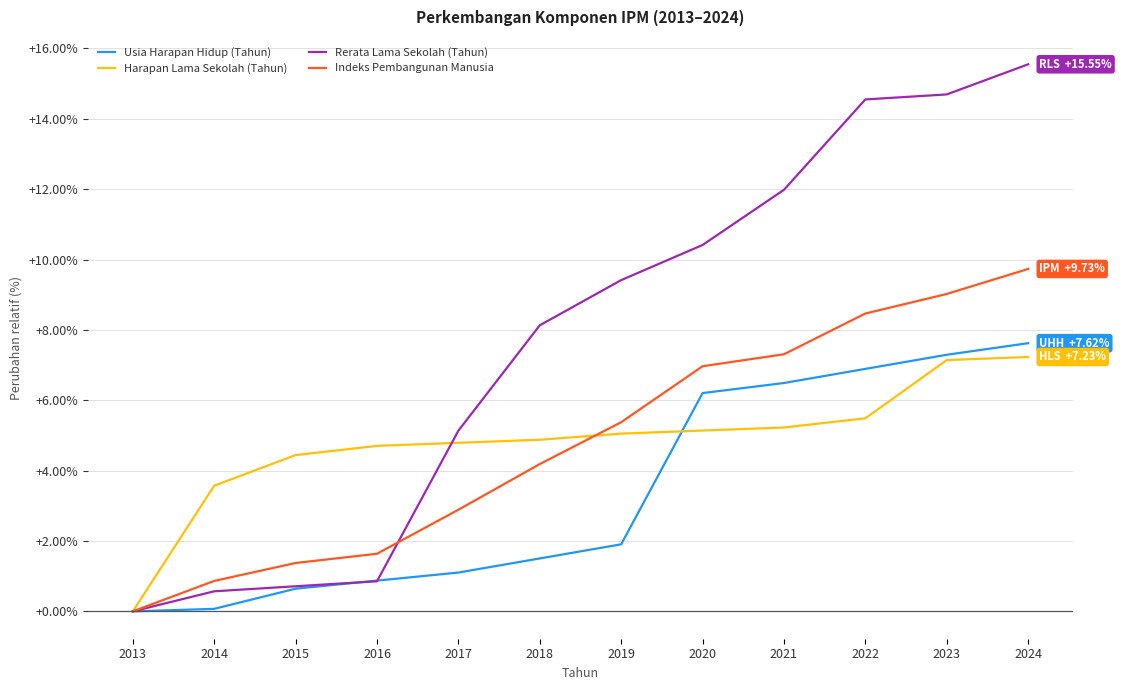

Rank the series by their maximum value, from highest to lowest.

Rerata Lama Sekolah (Tahun), Indeks Pembangunan Manusia, Usia Harapan Hidup (Tahun), Harapan Lama Sekolah (Tahun)